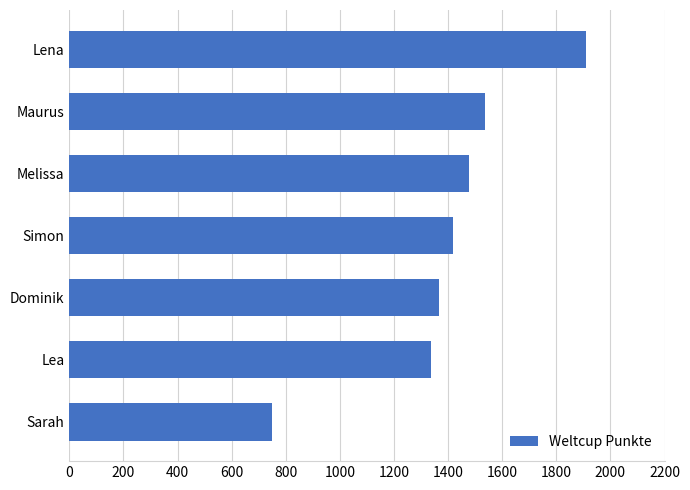

Reading top to bottom, list all the values displayed in this chart.

Lena=1908	Maurus=1536	Melissa=1478	Simon=1420	Dominik=1367	Lea=1336	Sarah=749